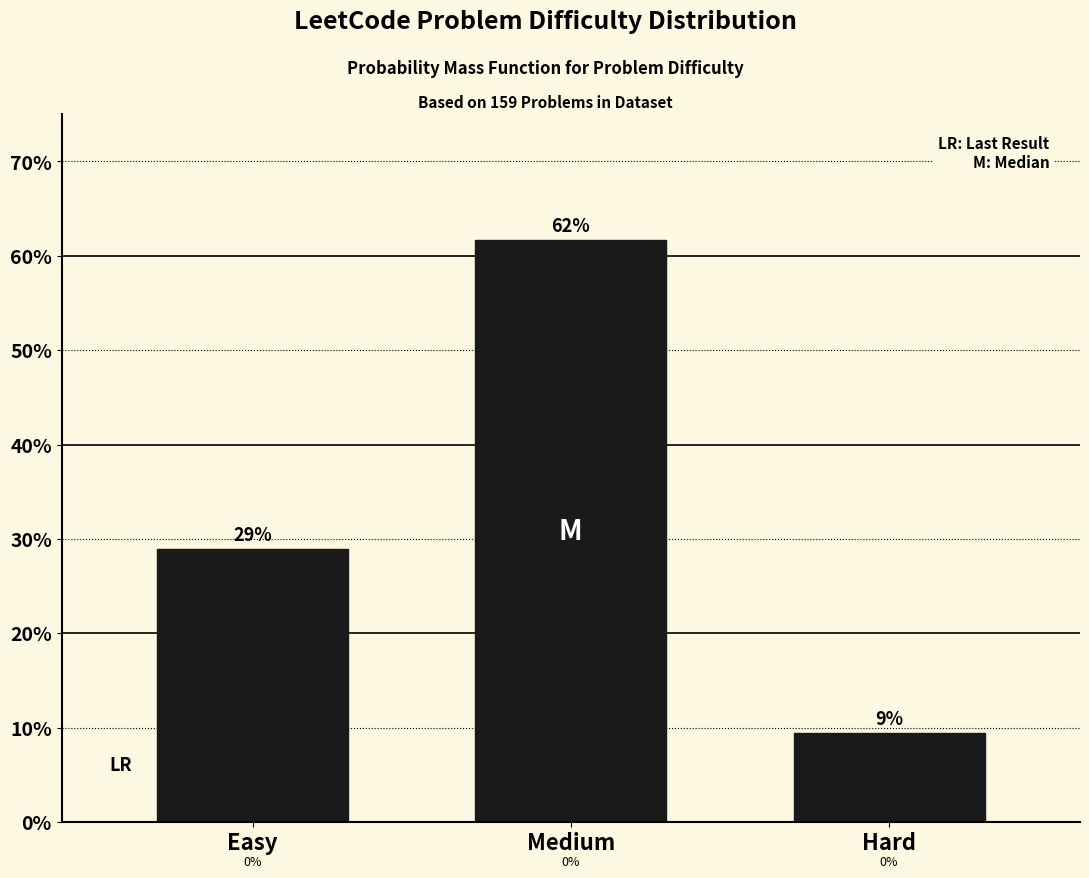

Does the chart contain any negative values?

No